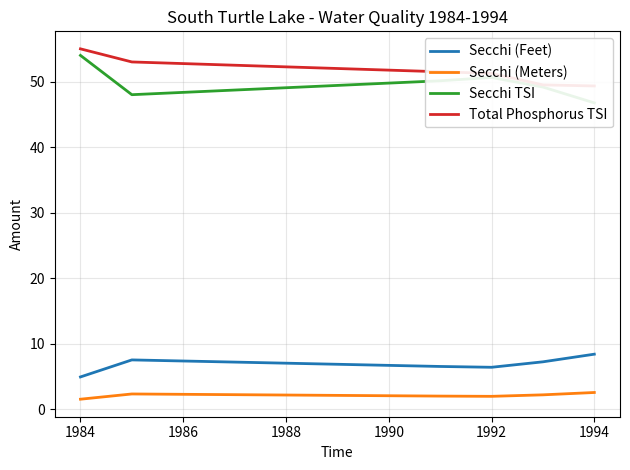

Is the value of Secchi TSI at 1992 greater than the value of Secchi (Feet) at 1992?

Yes